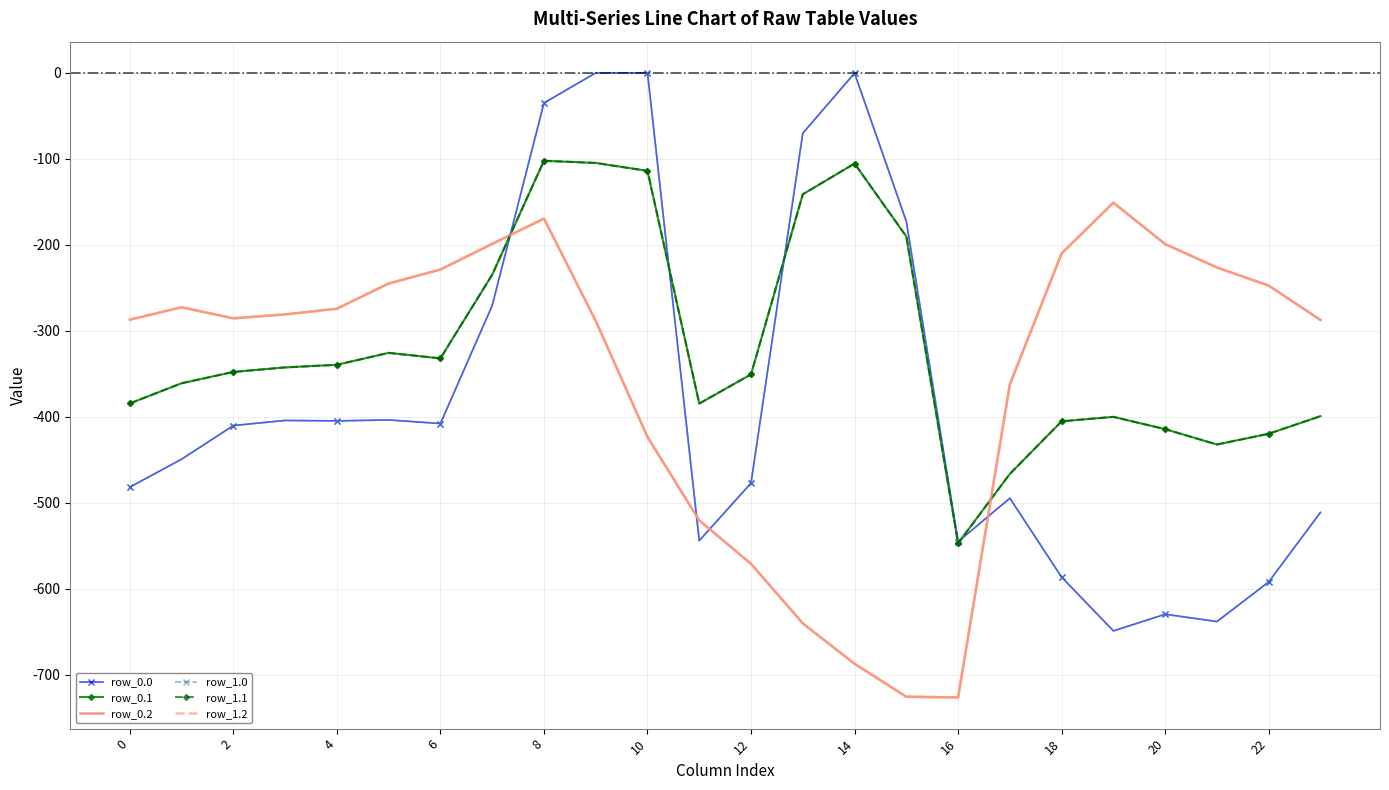

Is this an area chart (filled region under the line)?

No